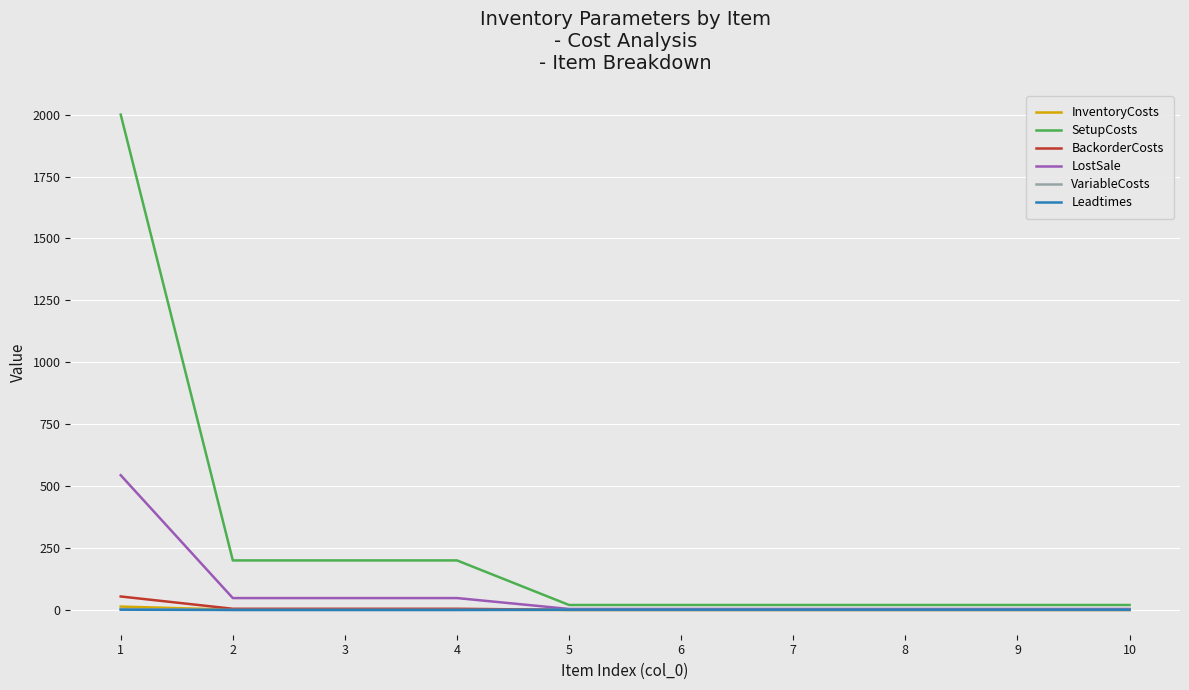

What is the average value of the VariableCosts series?

0.4